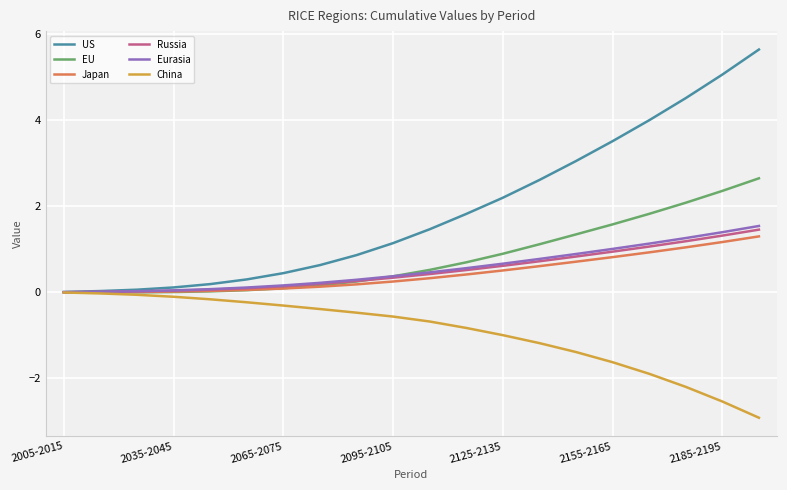

What is the minimum value shown in the chart?

-2.9